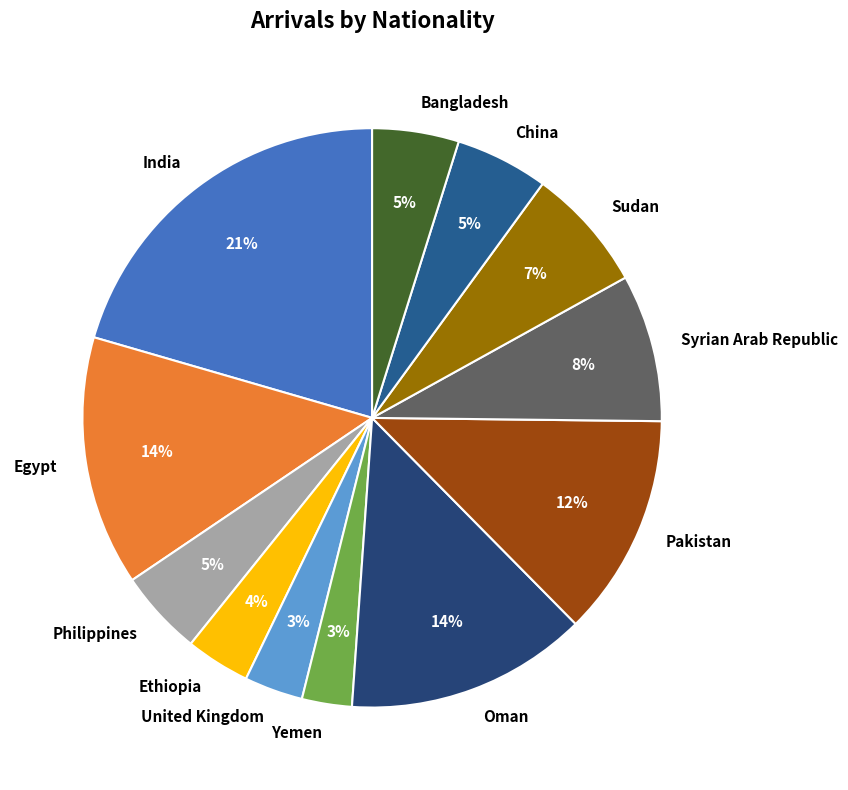

What percentage is the Ethiopia slice, to the nearest percent?

4%